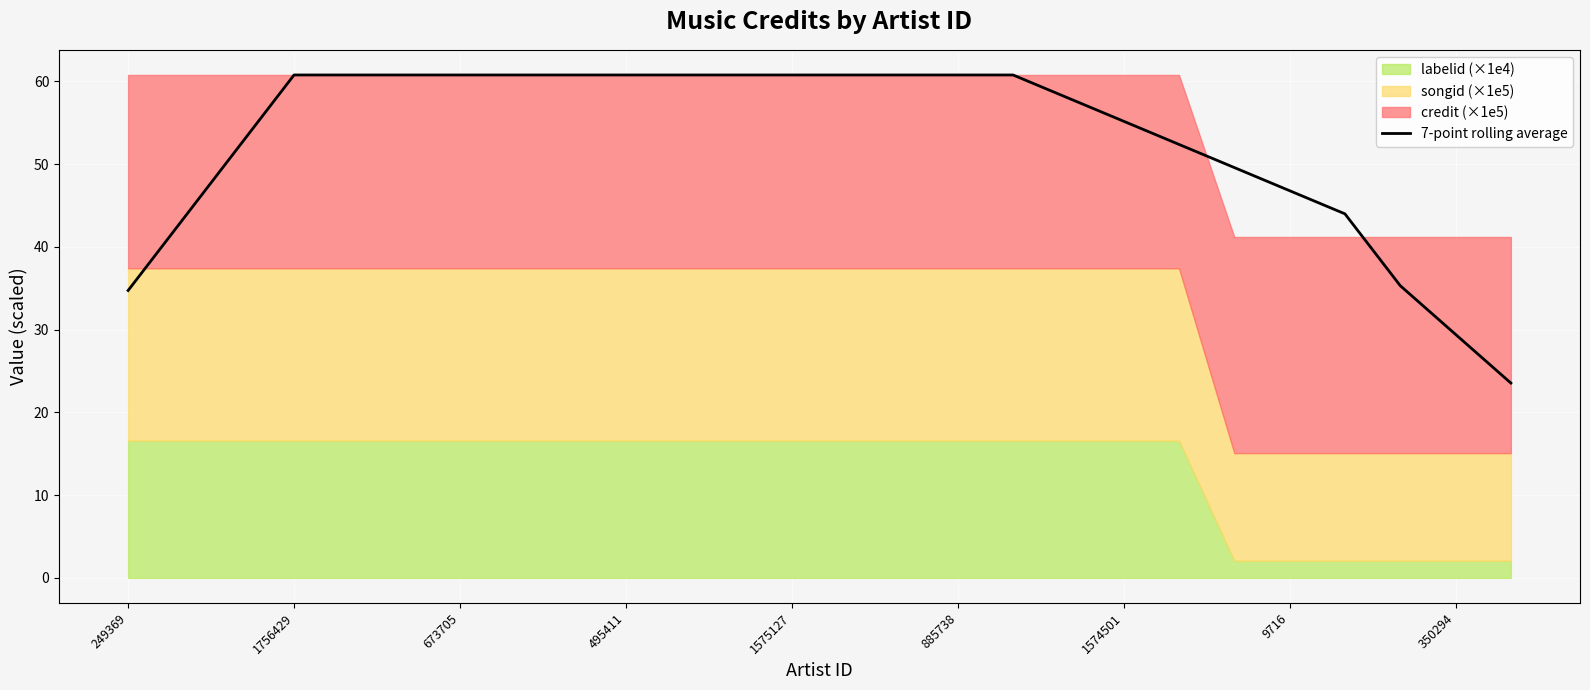

How many values are below 60?

12